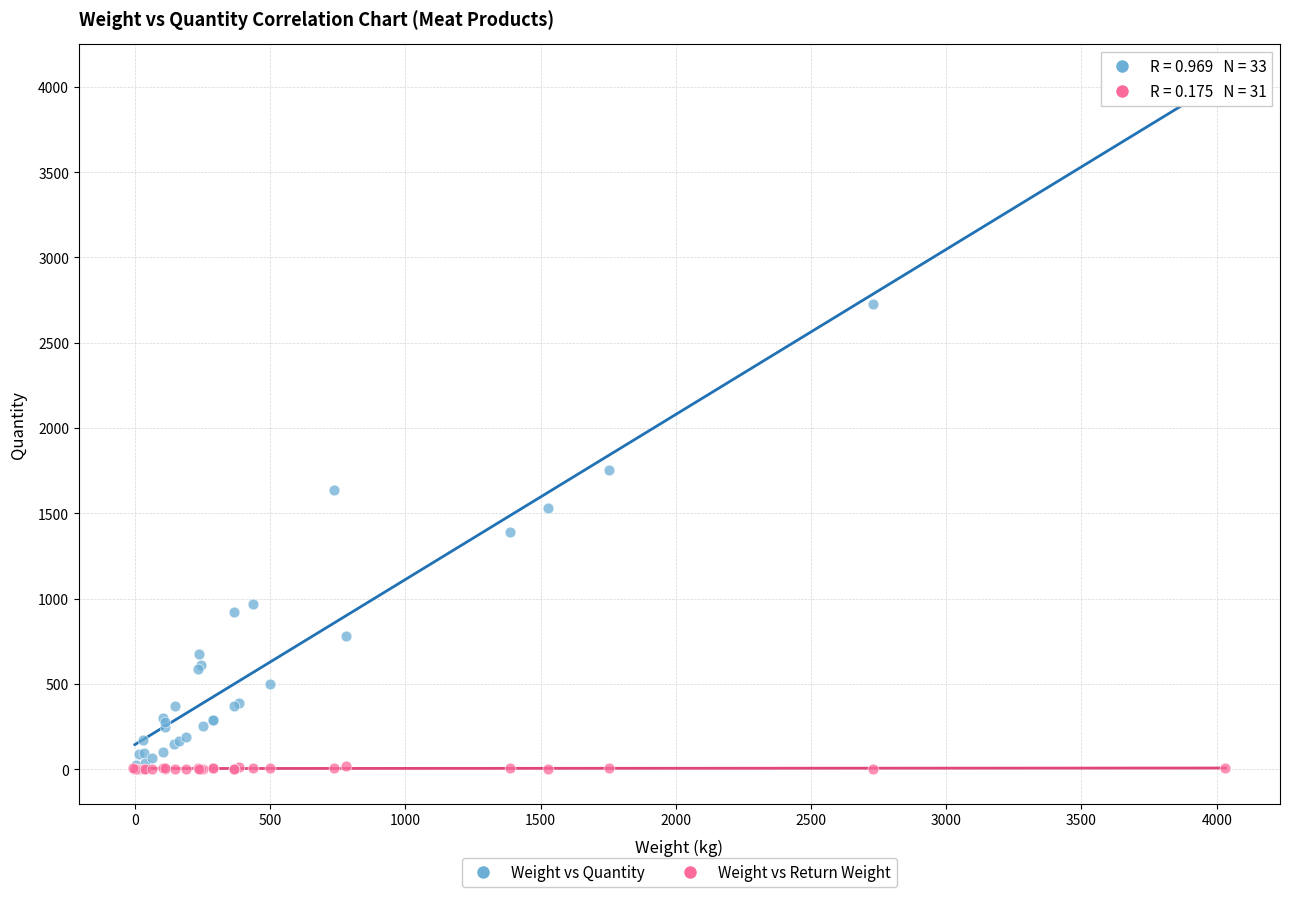

Which series reaches the maximum Y coordinate?

Weight vs Quantity